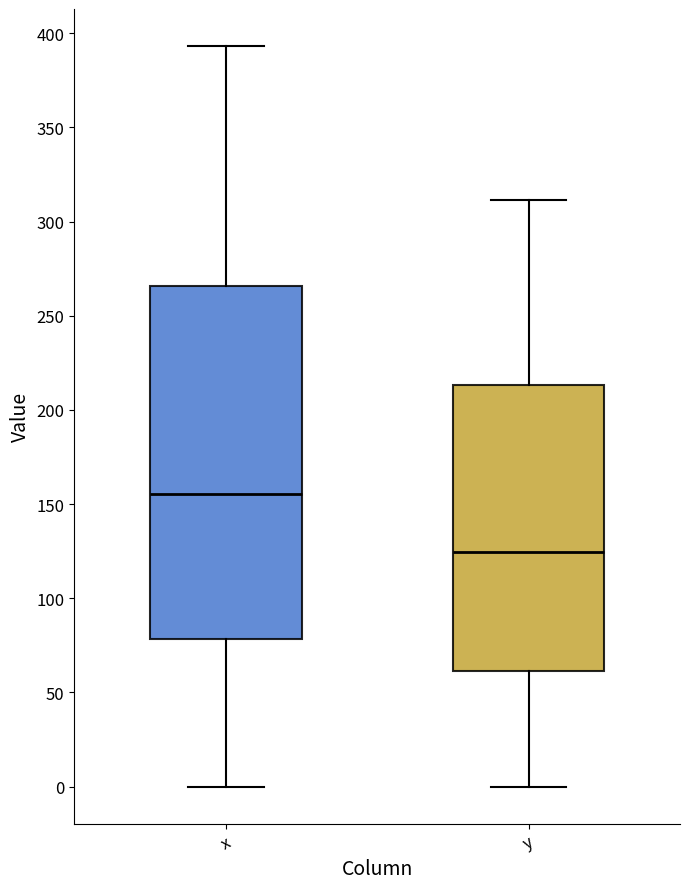

Reading left to right, transcribe this box plot: for each box, give where its median line is, the range the box spans, and where its two whiskers end, as read against the y-axis. The values are not printed on the chart, so give them approximately, as read against the axis.

x: median 155, box 80 to 265, whiskers 0 to 395
y: median 125, box 60 to 215, whiskers 0 to 310